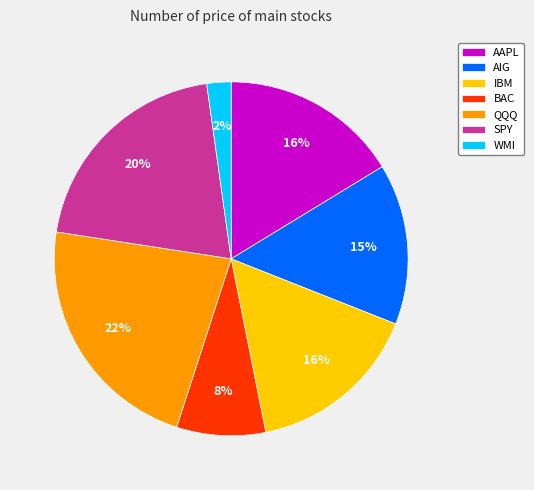

Is there a majority slice in this chart?

No